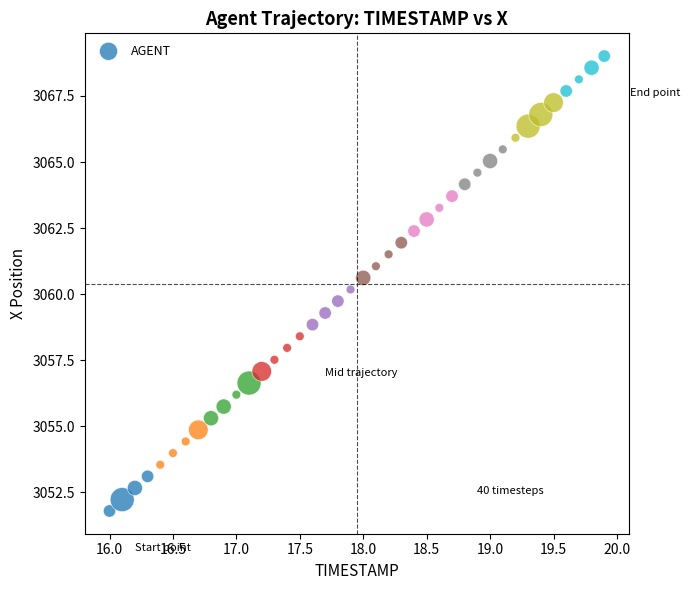

What is the range of X values (max minus min)?

3.9